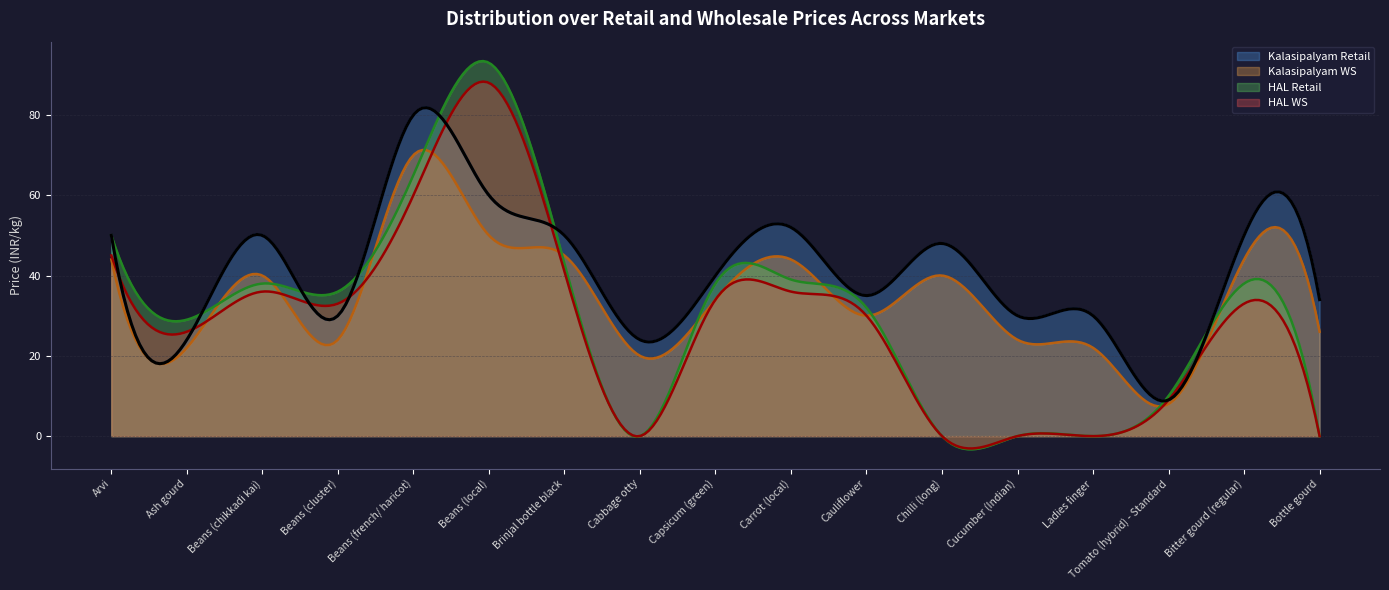

What is the maximum value shown in the chart?

93.4